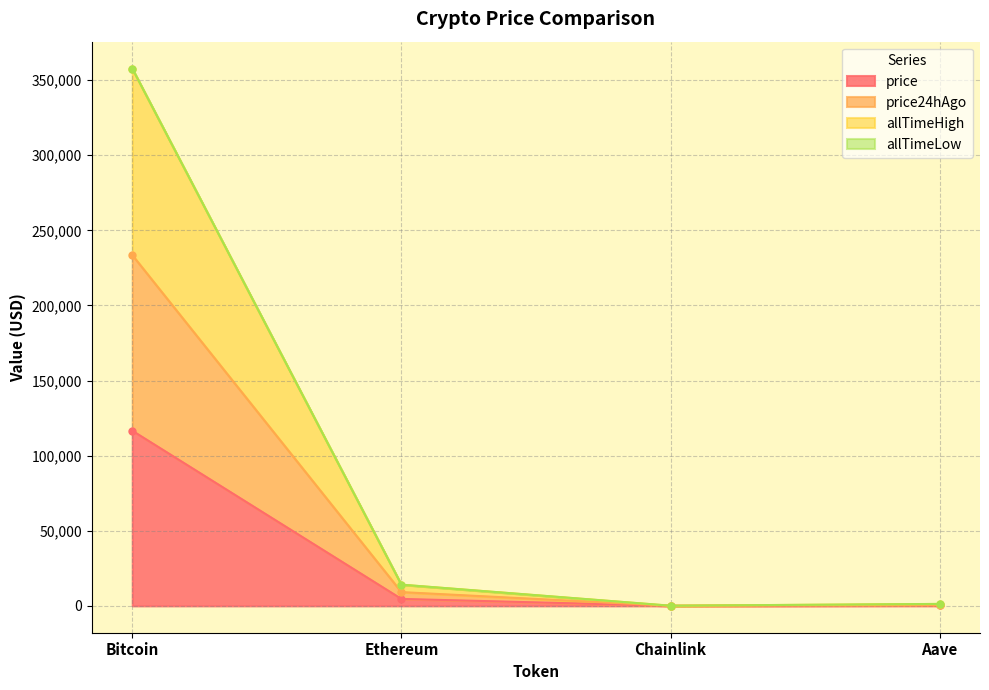

What is the highest value of the price24hAgo series?

233568.0